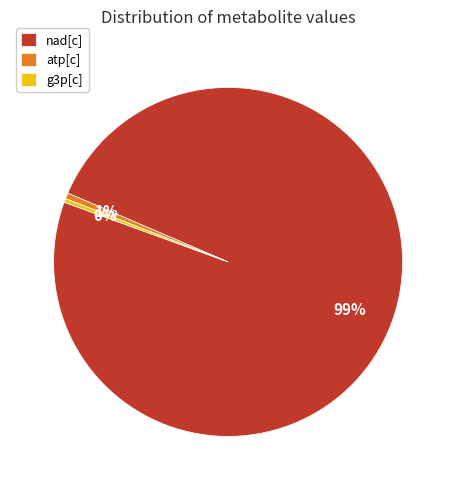

Which has a higher value, nad[c] or atp[c]?

nad[c]